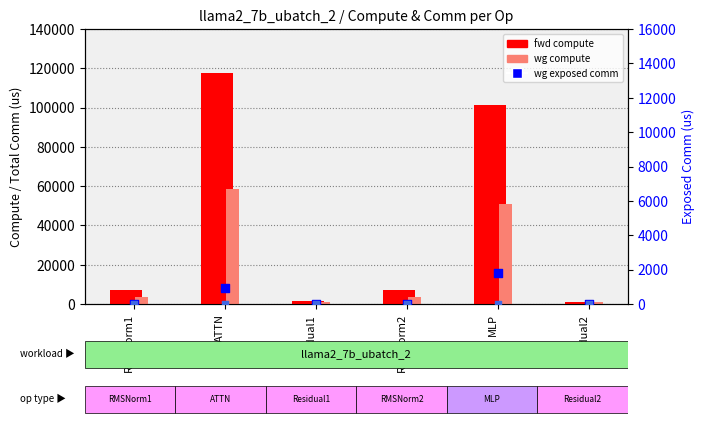

Which series has the largest Y range (max minus min)?

fwd compute